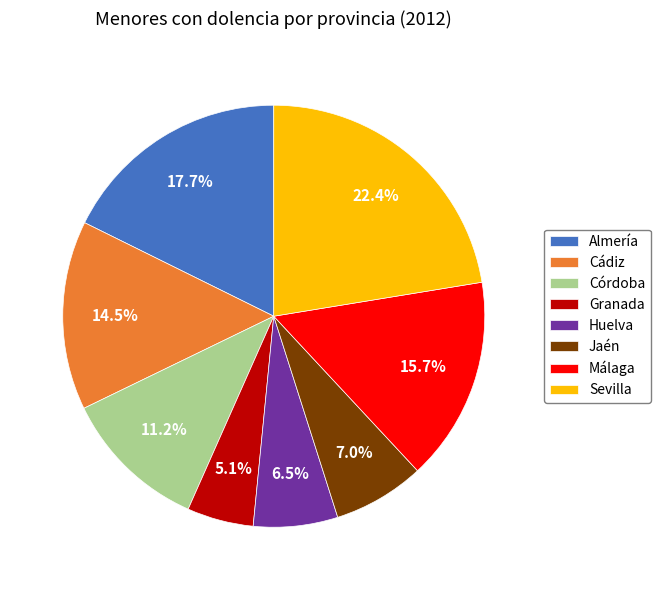

What is the ratio of the value at Granada to the value at Cádiz?

0.4